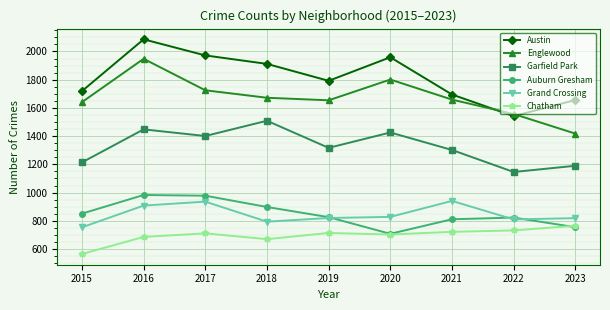

What is the sum of the Auburn Gresham values at 2021 and 2023?

1566